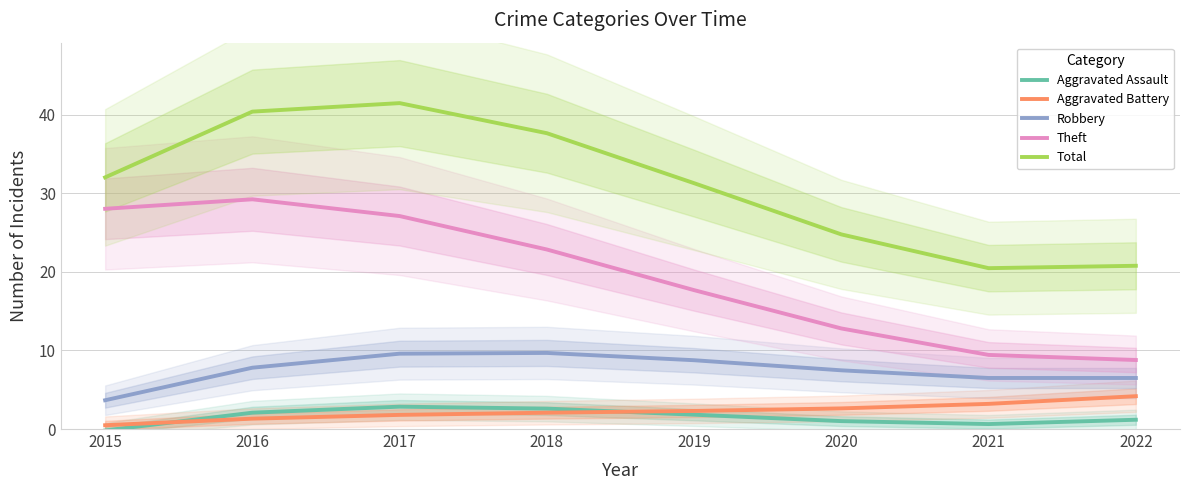

At which category is the sum across all series the highest?

2017